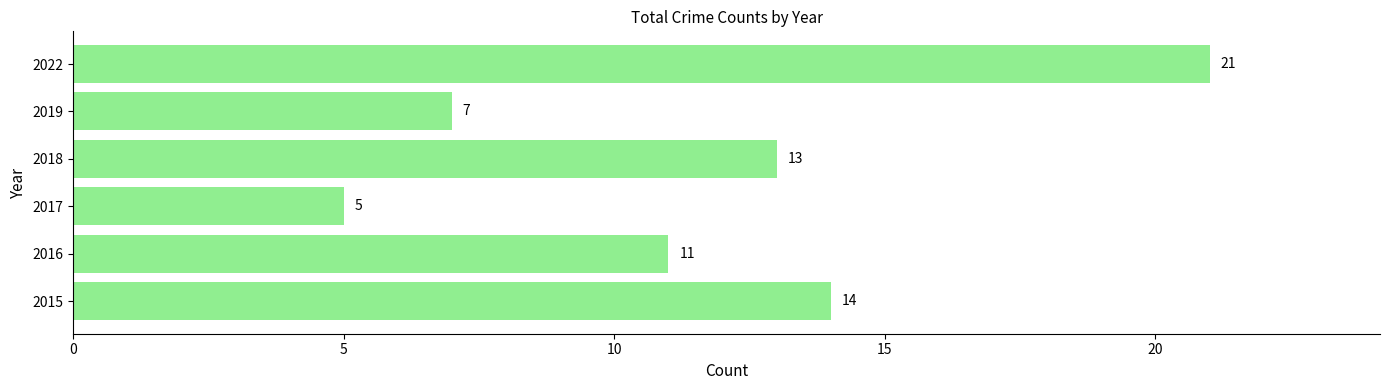

The chart shows a value of 35 at 2022. True or false?

False